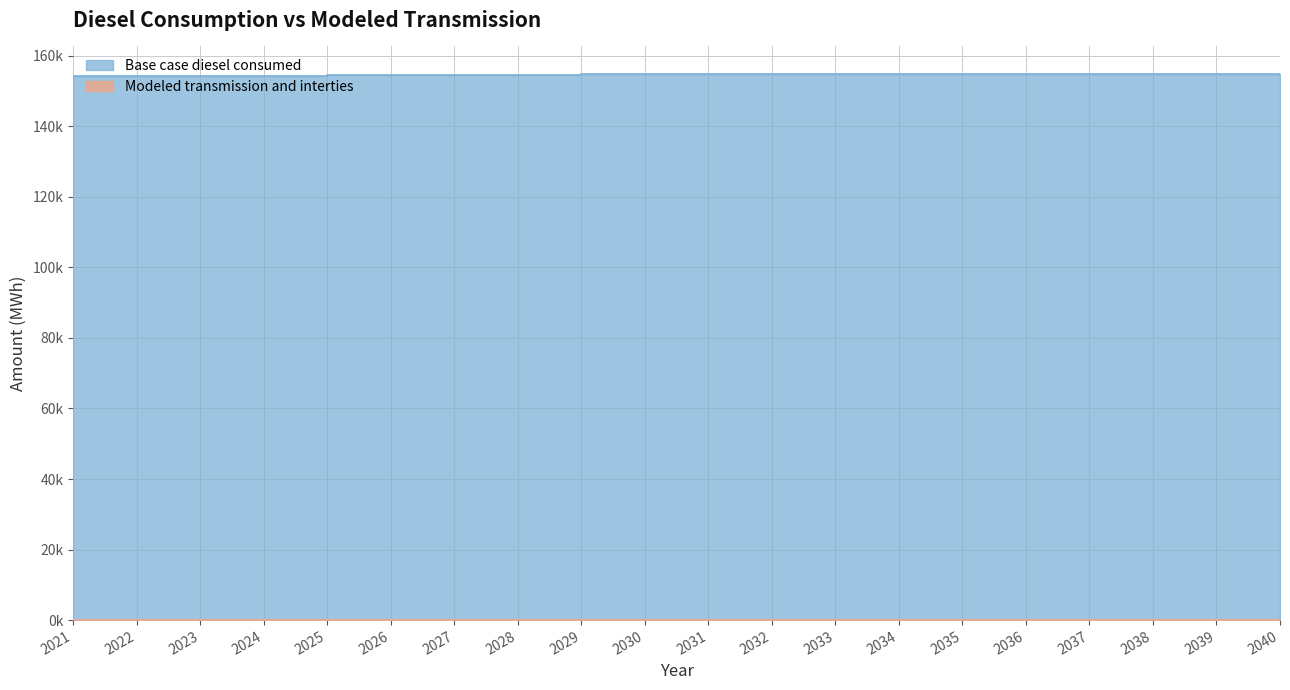

What is the greatest value displayed?

154916.7